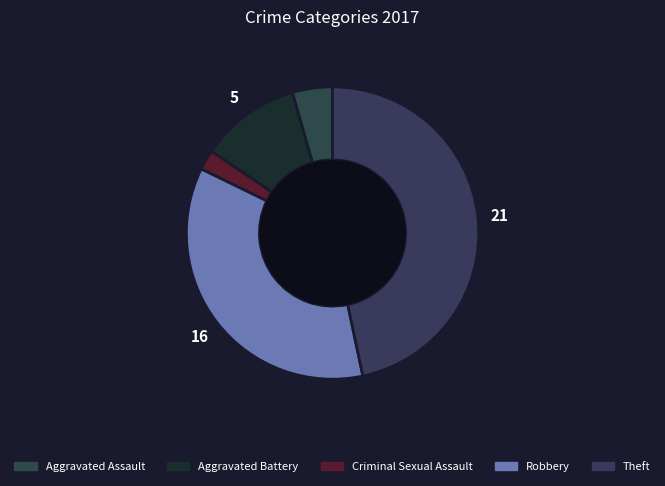

What percentage is NOT represented by Criminal Sexual Assault?

97.8%